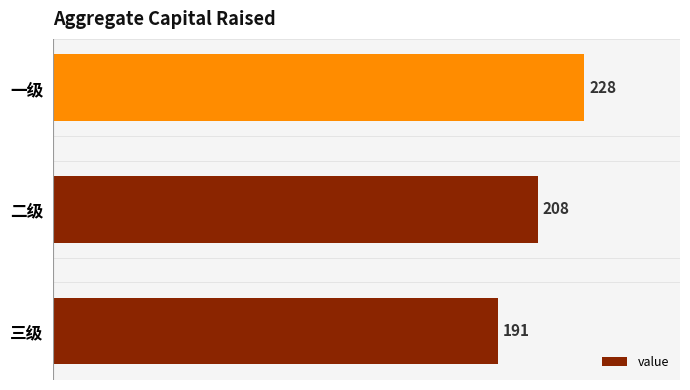

Is it true that the value at 一级 is 112?

False